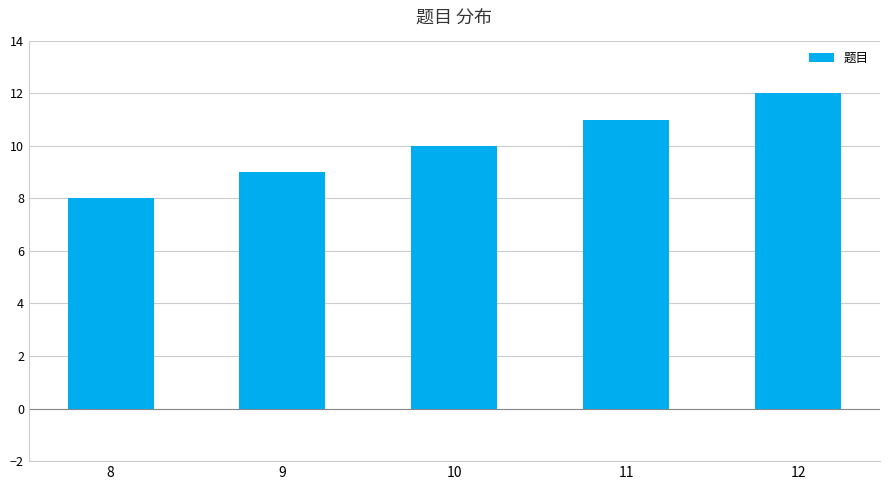

What is the average value?

10